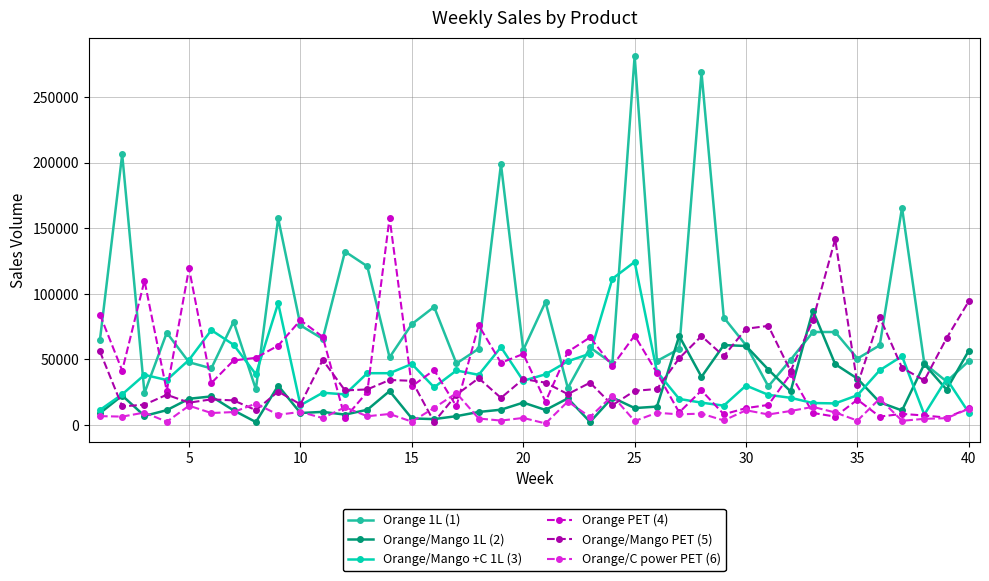

At how many categories does at least one series exceed 182032?

4